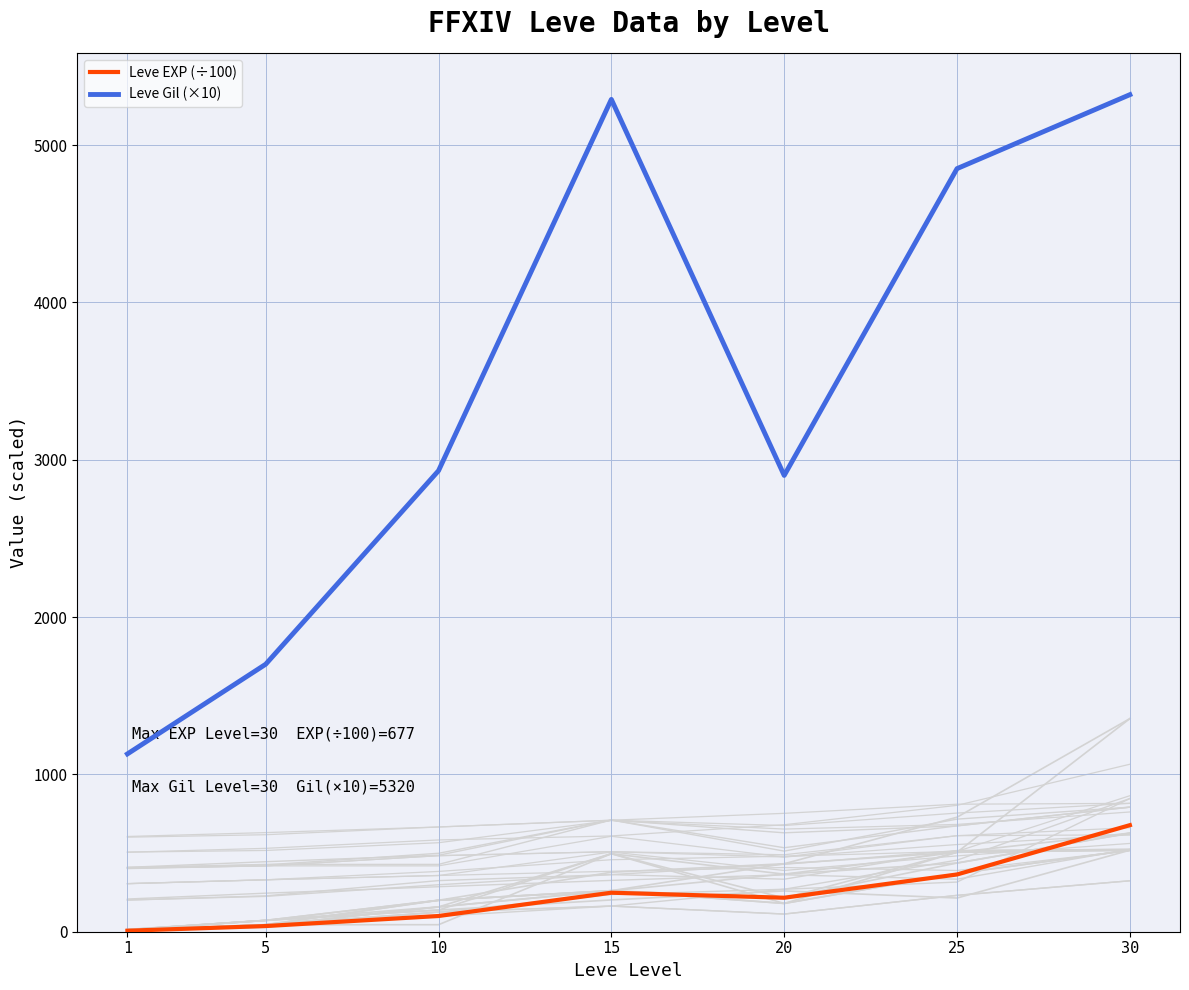

Reading left to right, transcribe all the data shown in this chart.

Leve EXP (÷100): 1=6.3	5=36.0	10=99.9	15=247.9	20=216.0	25=363.9	30=677.3
Leve Gil (×10): 1=1130.0	5=1700.0	10=2930.0	15=5290.0	20=2900.0	25=4850.0	30=5320.0